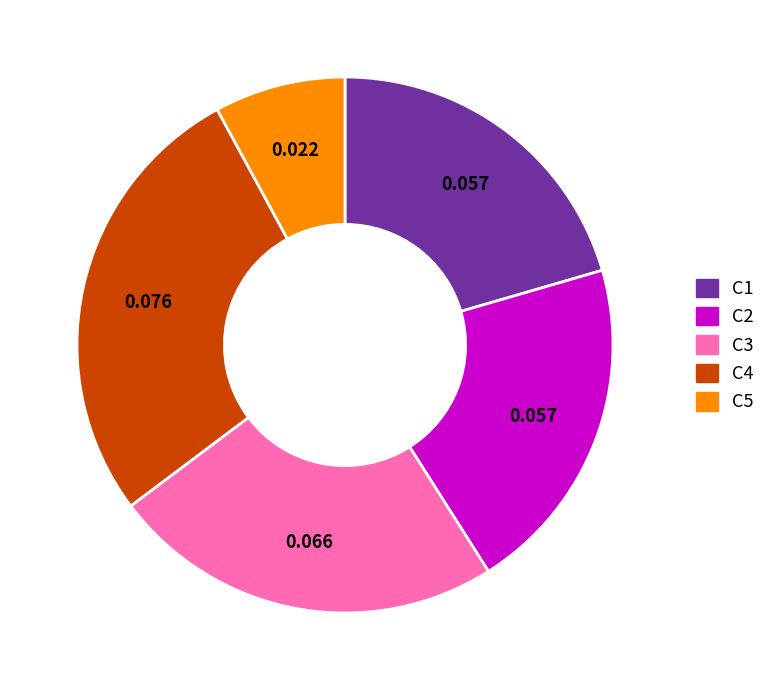

How many segments does this pie chart have?

5